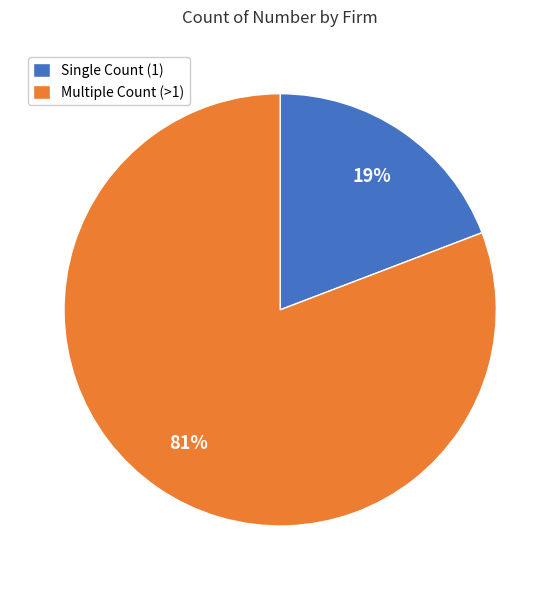

Do Single Count (1) and Multiple Count (>1) together represent more than half of the pie?

Yes